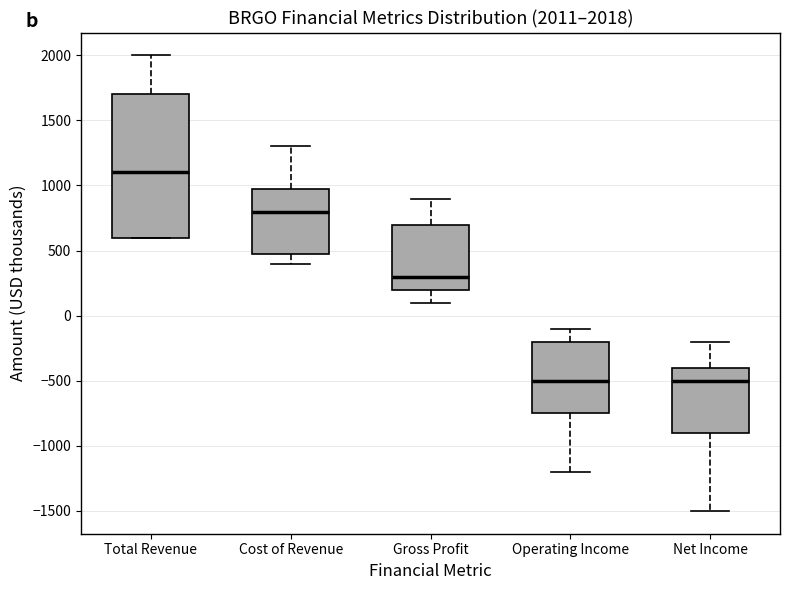

Comparing the boxes themselves (not the whiskers), which one is the tallest?

Total Revenue